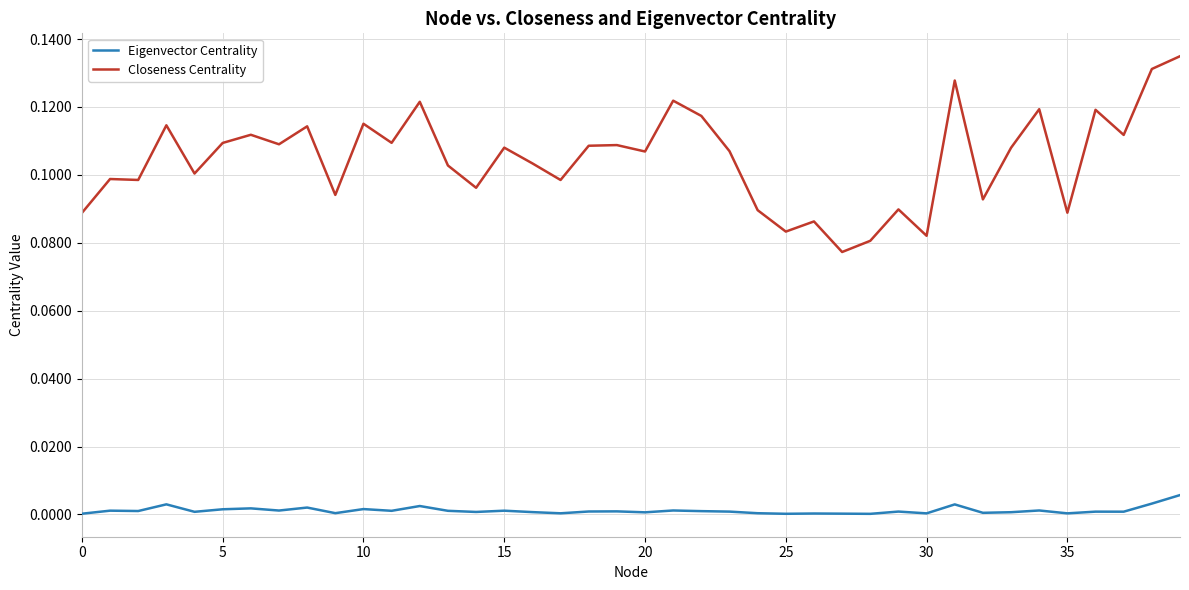

Rank the series by their average value, from highest to lowest.

Closeness Centrality, Eigenvector Centrality